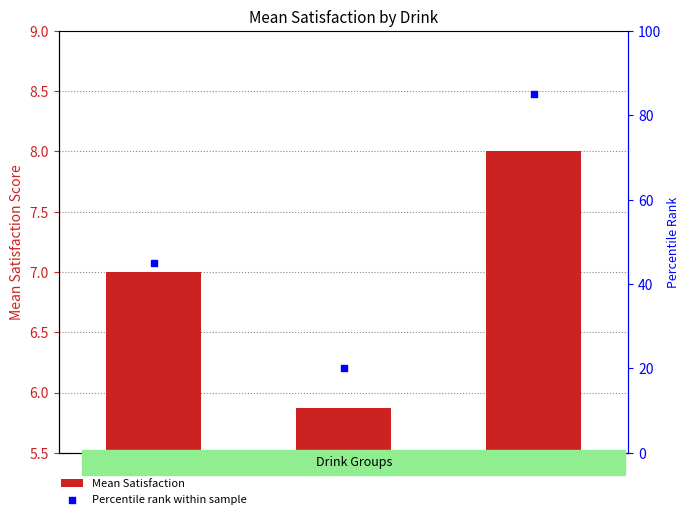

Is the value of Percentile rank within sample at C greater than the value of Mean Satisfaction at A?

Yes